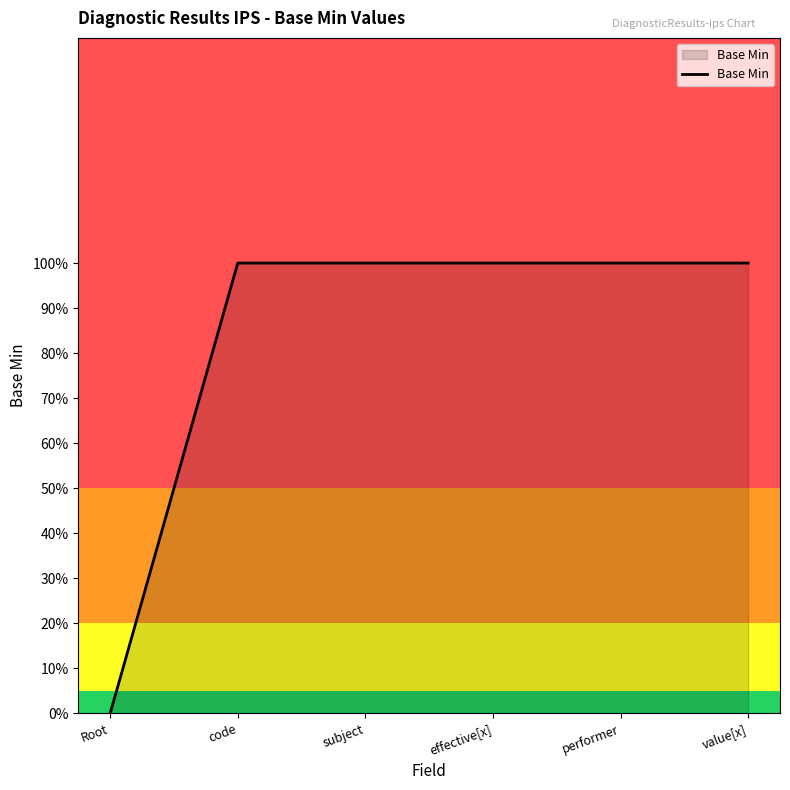

Does the chart display data point markers on the line(s)?

No